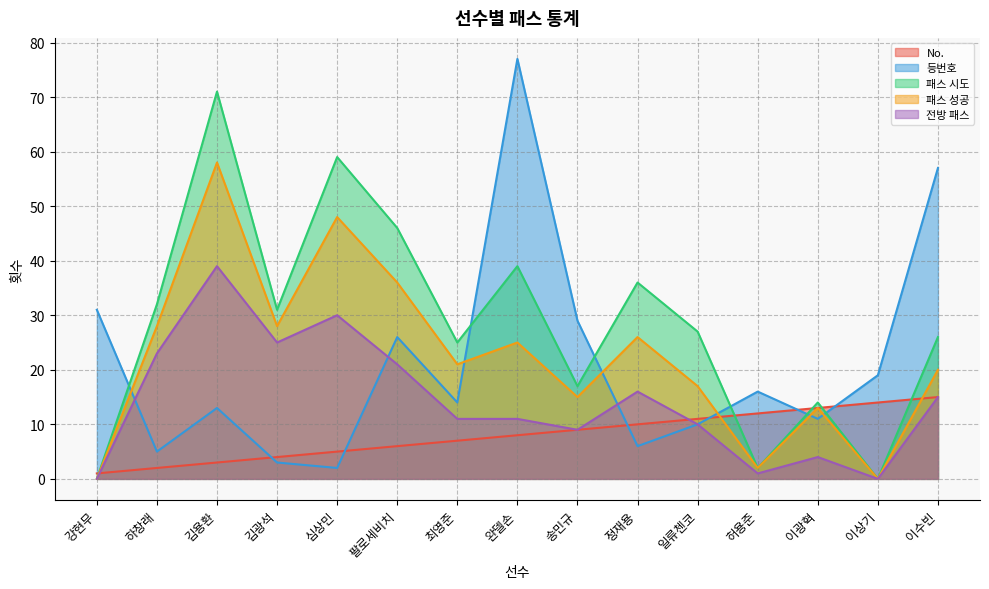

The 등번호 series shows 57 at 이수빈. True or false?

True